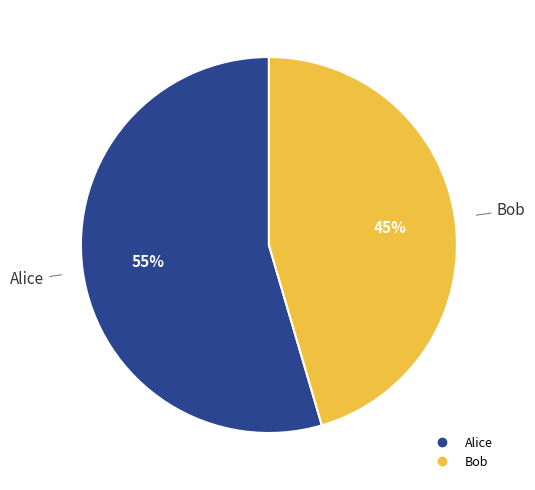

To the nearest percent, what is the combined percentage of Bob and Alice?

100%